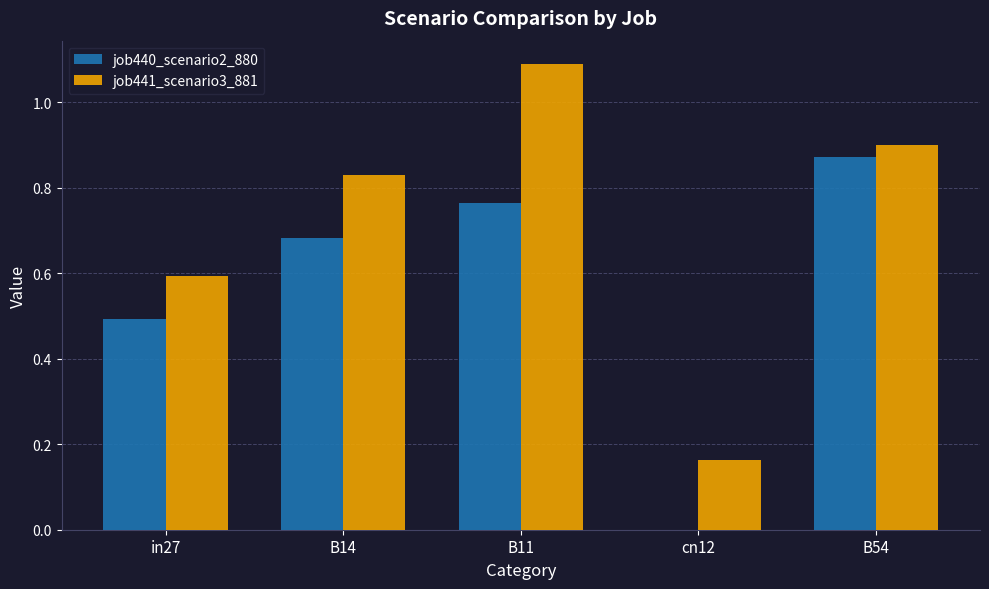

The value of job441_scenario3_881 at cn12 is 0.0. True or false?

False